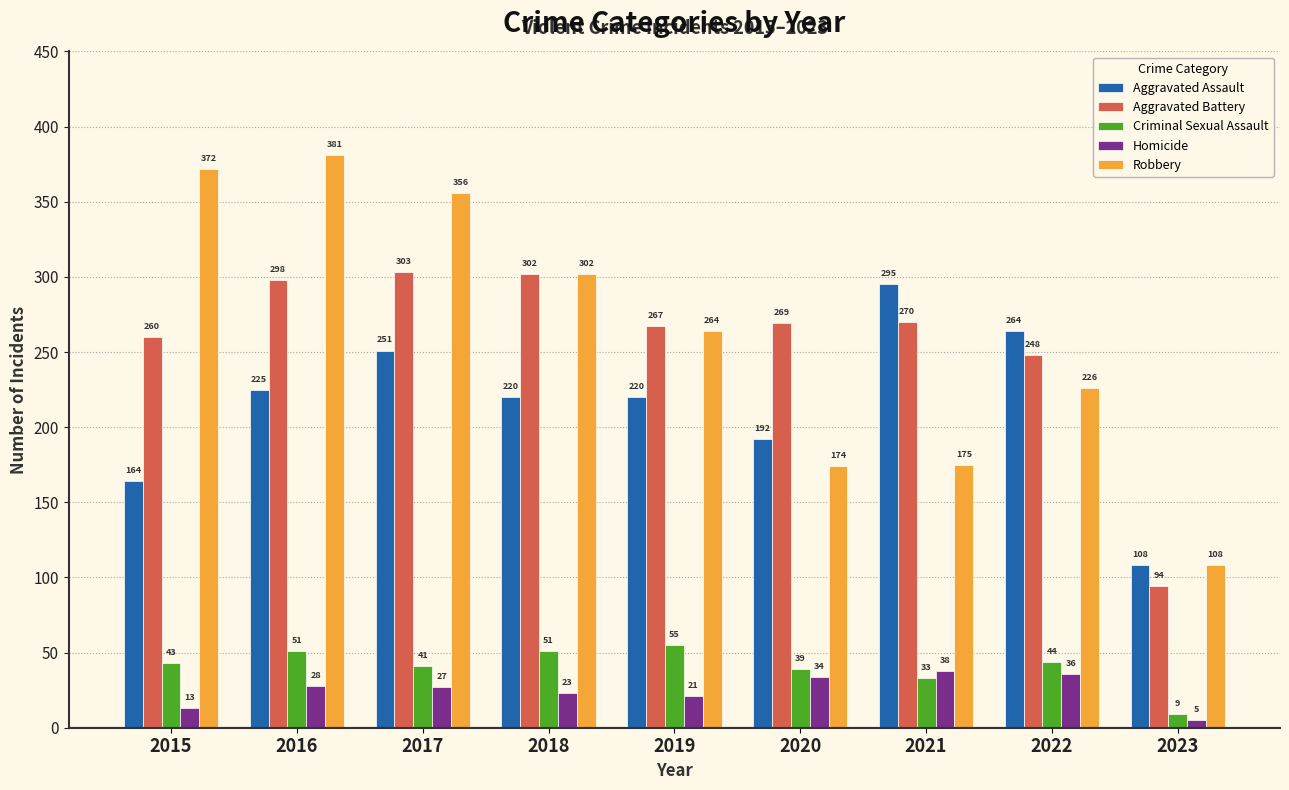

List the labels in order of Robbery value, largest first.

2016, 2015, 2017, 2018, 2019, 2022, 2021, 2020, 2023